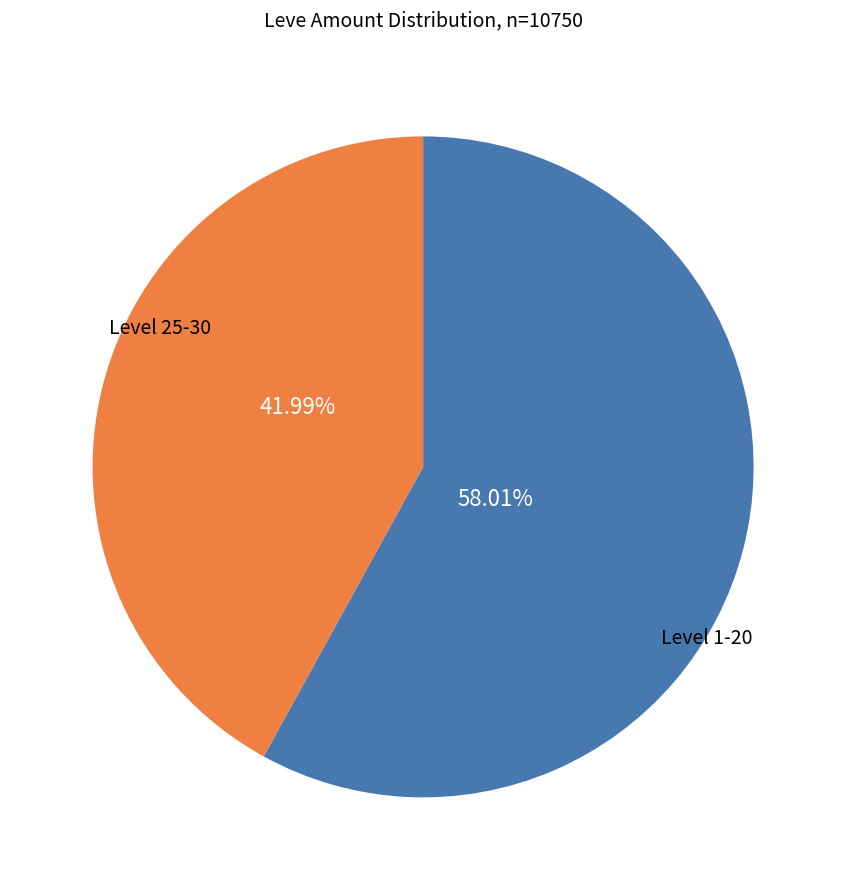

Does any single category account for the majority?

Yes